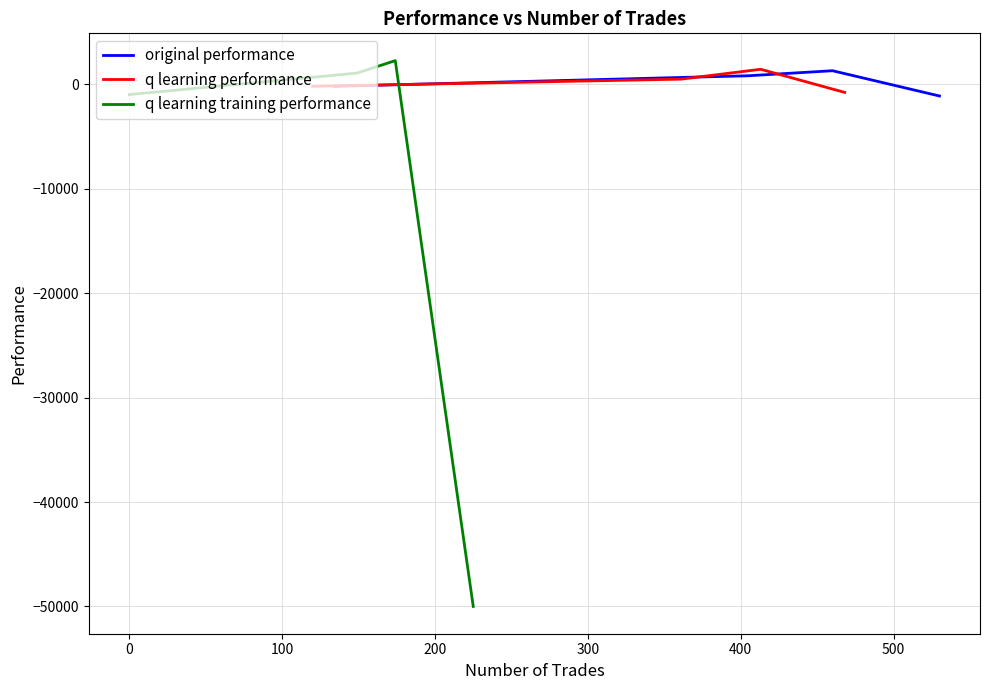

What is the sum of the q learning performance values at 0 and 200?

-246.8